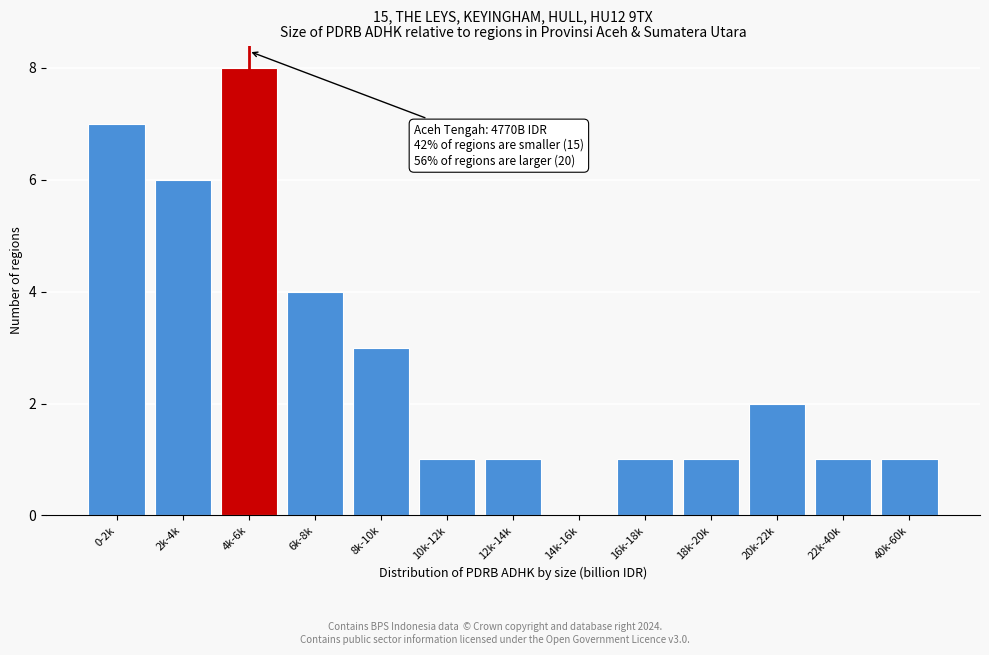

Reading left to right, extract all data points from this chart.

0-2k=7	2k-4k=6	4k-6k=8	6k-8k=4	8k-10k=3	10k-12k=1	12k-14k=1	14k-16k=0	16k-18k=1	18k-20k=1	20k-22k=2	22k-40k=1	40k-60k=1